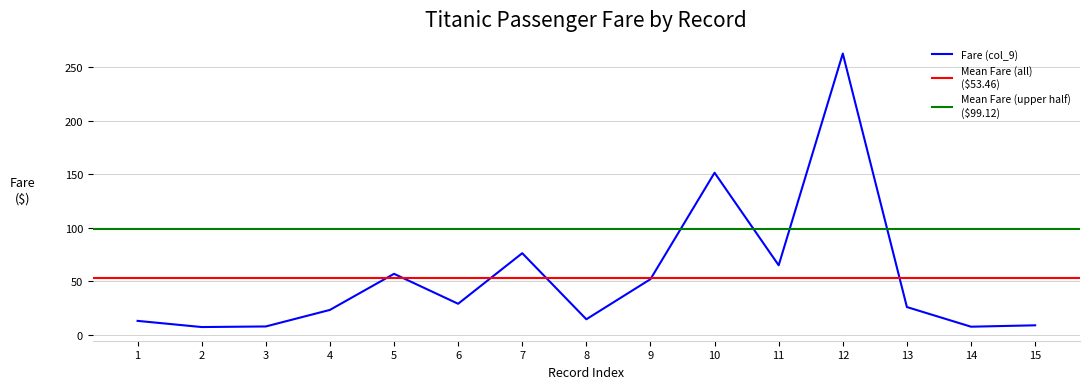

What is the value of the 5th point from the left?

57.0